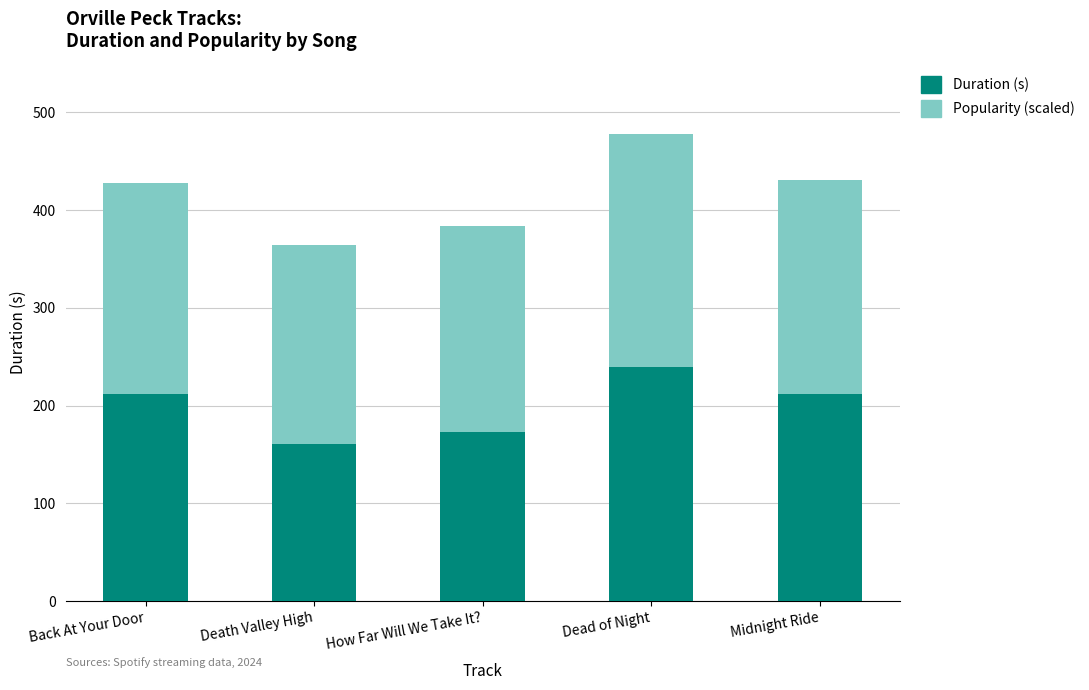

How many categories are shown in the chart?

5